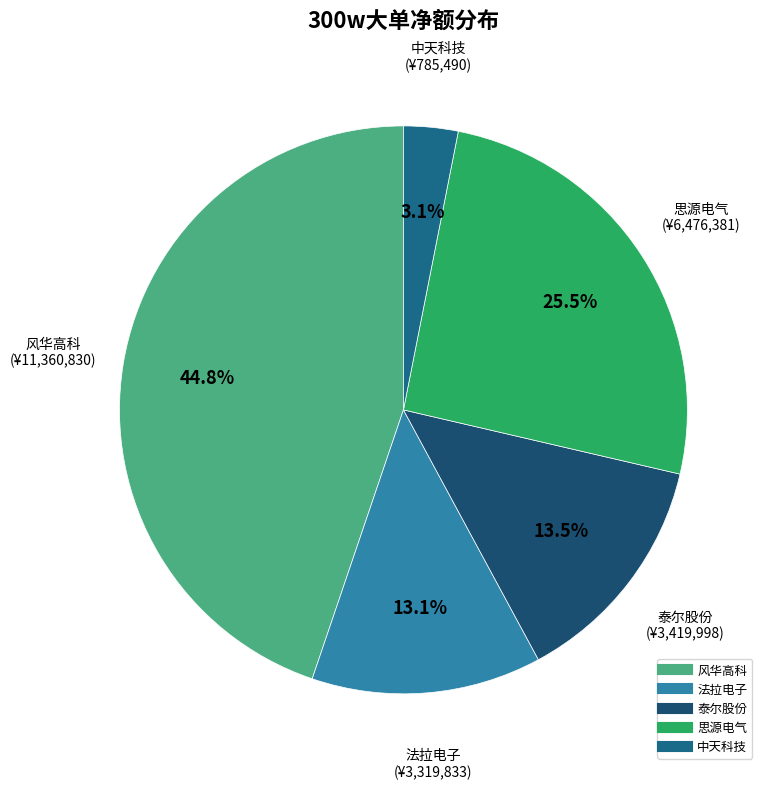

How many slices are in this pie chart?

5